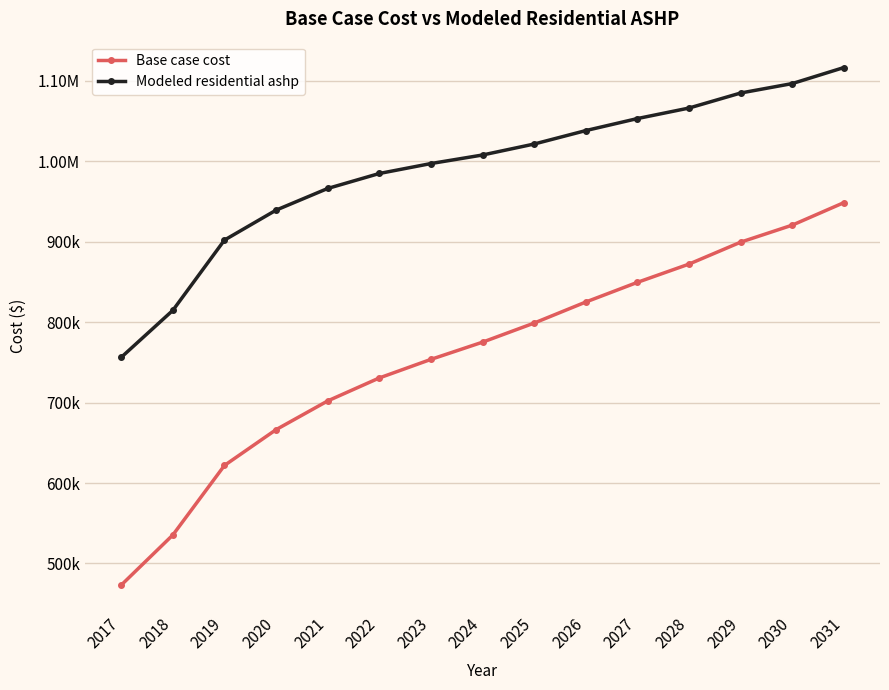

Is this an area chart (filled region under the line)?

No